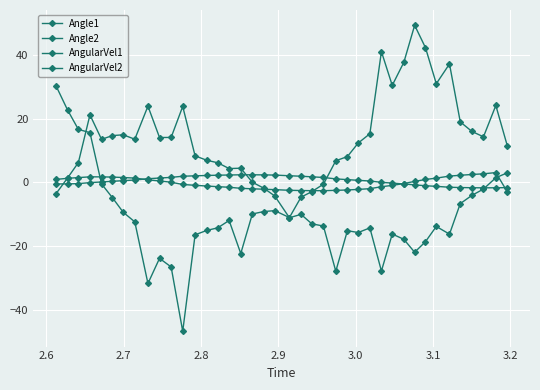

How many data points in AngularVel2 are less than 6?

20